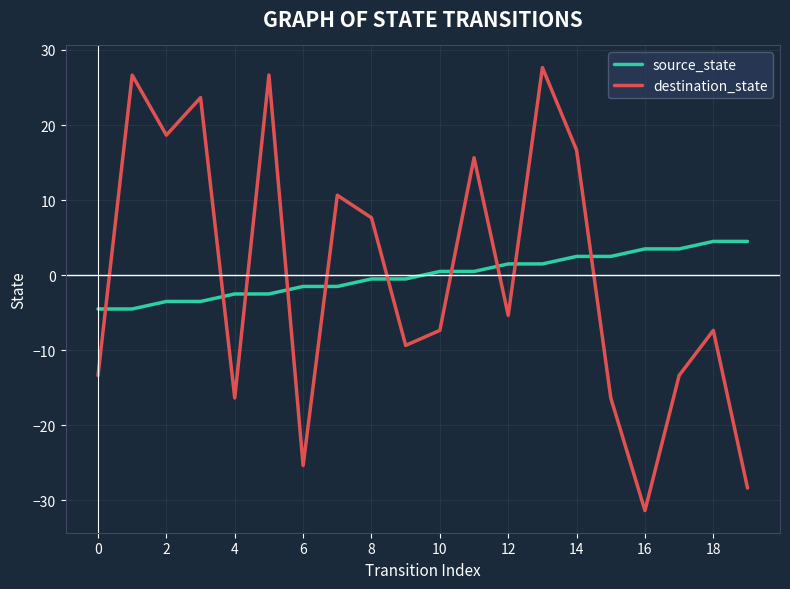

How many intersections are there between destination_state and source_state?

10